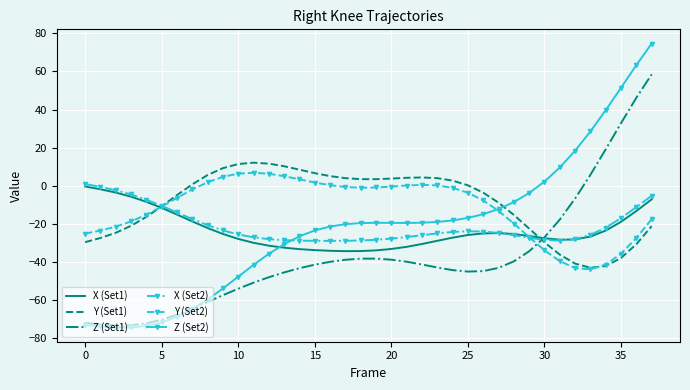

What is the minimum value for X (Set2)?

-28.9